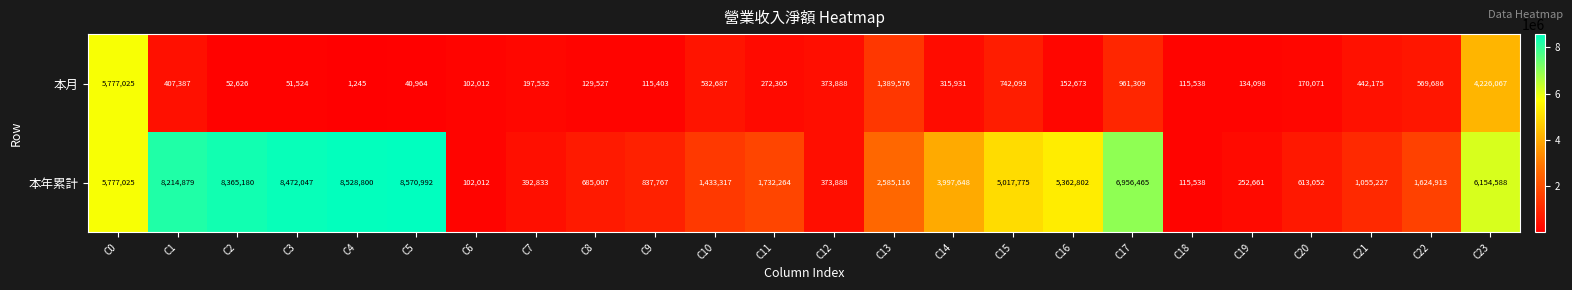

At how many categories does at least one series exceed 4214659?

10